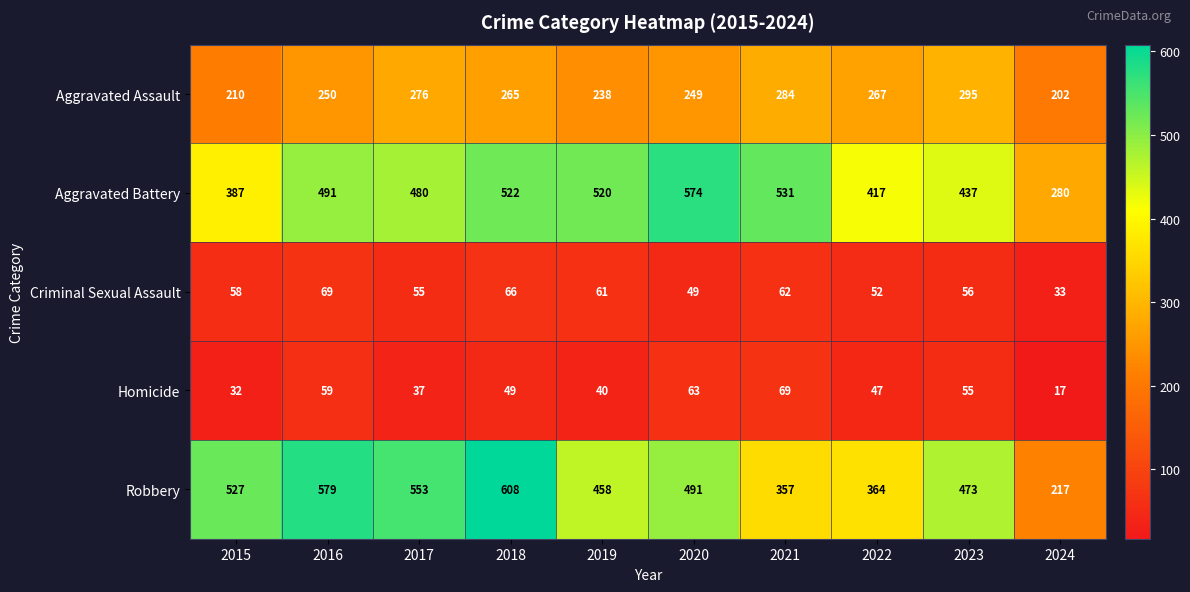

At which category is the sum across all series the highest?

2018